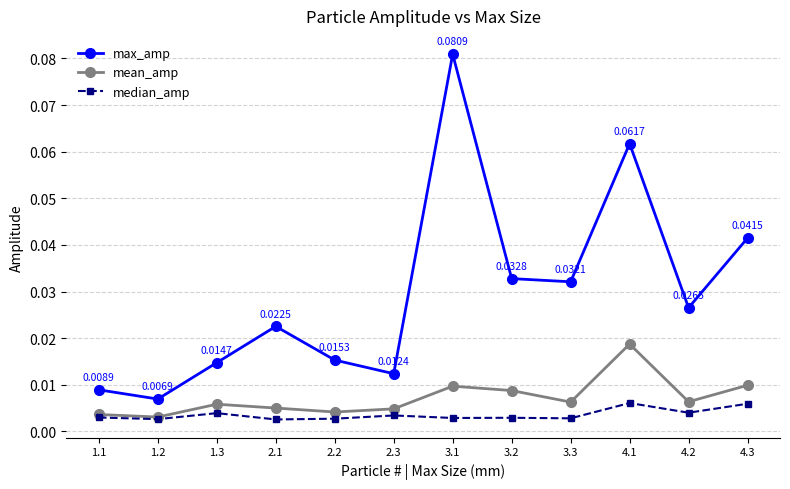

What is the label of the 2nd point from the right?

4.2